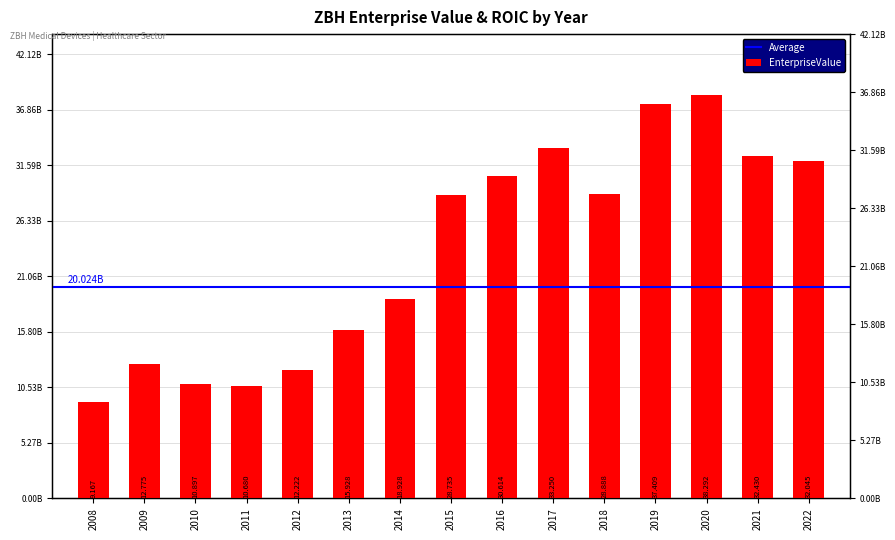

What is the sum of the values at 2020 and 2021?

70721524000